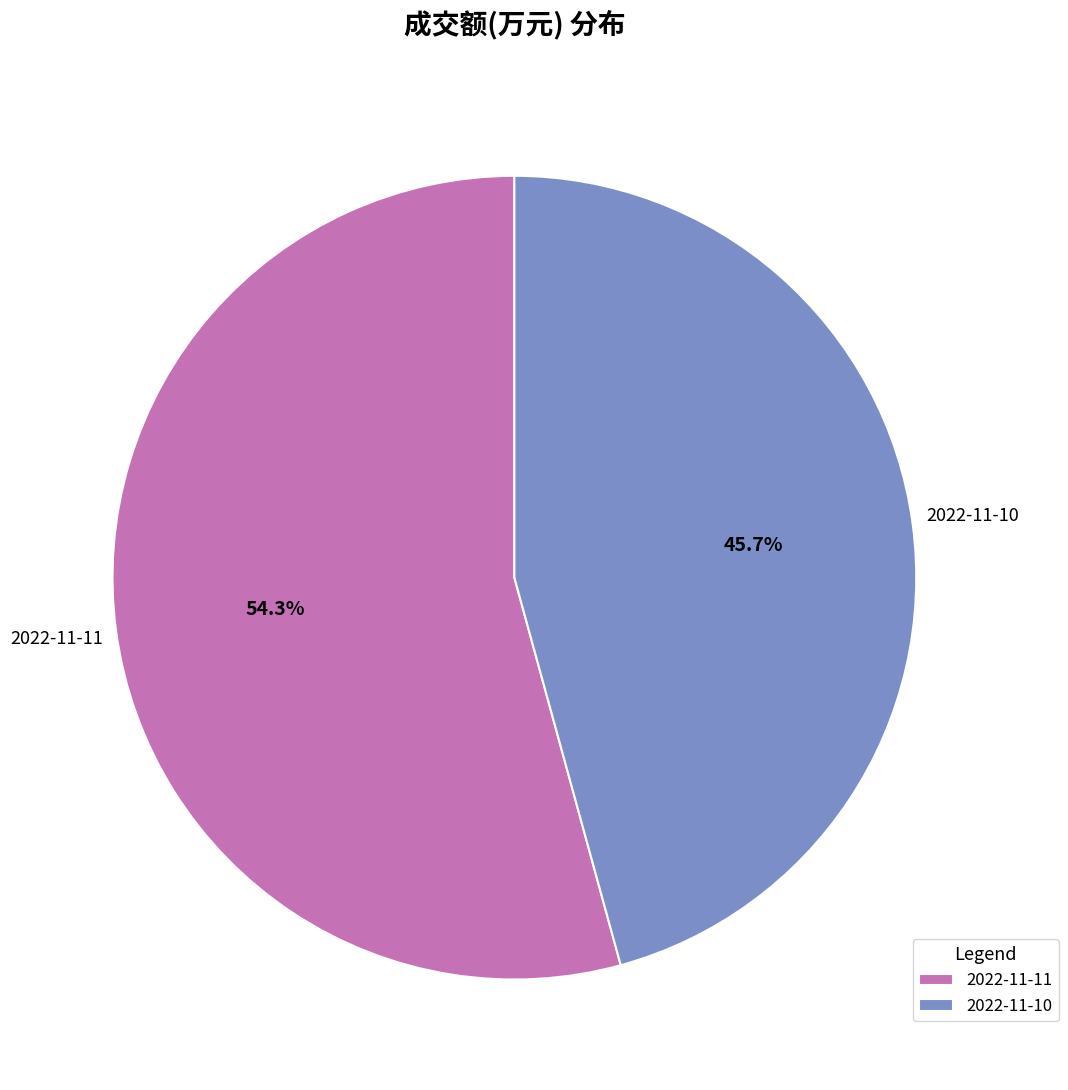

How much of the chart is everything except 2022-11-11?

45.7%